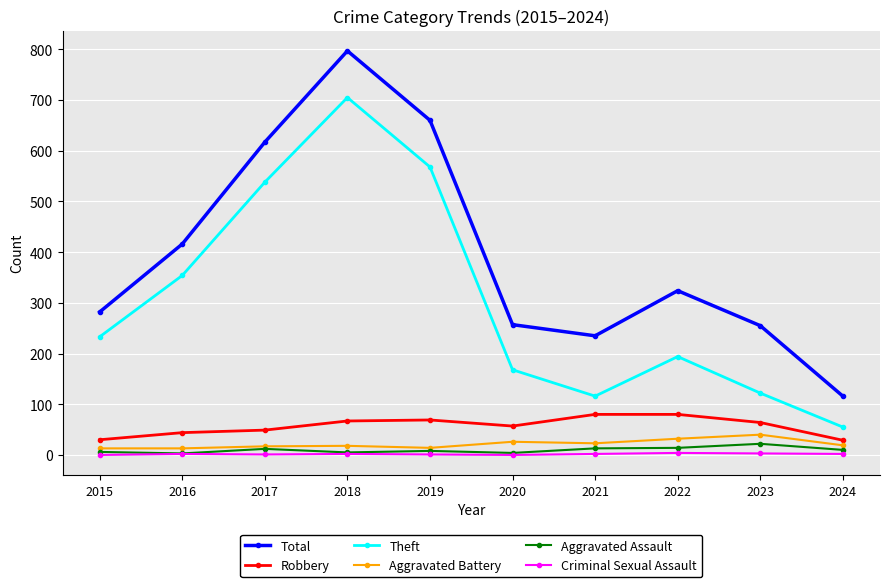

True or false: Criminal Sexual Assault has a value of 3 at 2023.

True